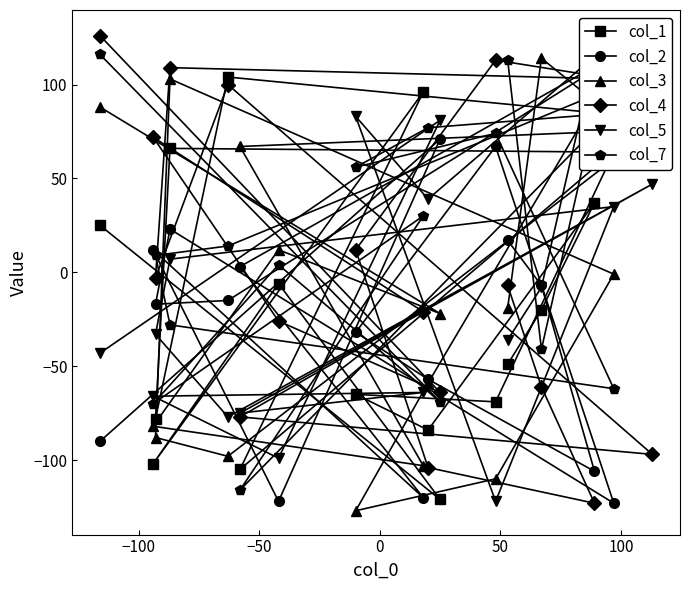

What is the average value of the col_2 series?

-22